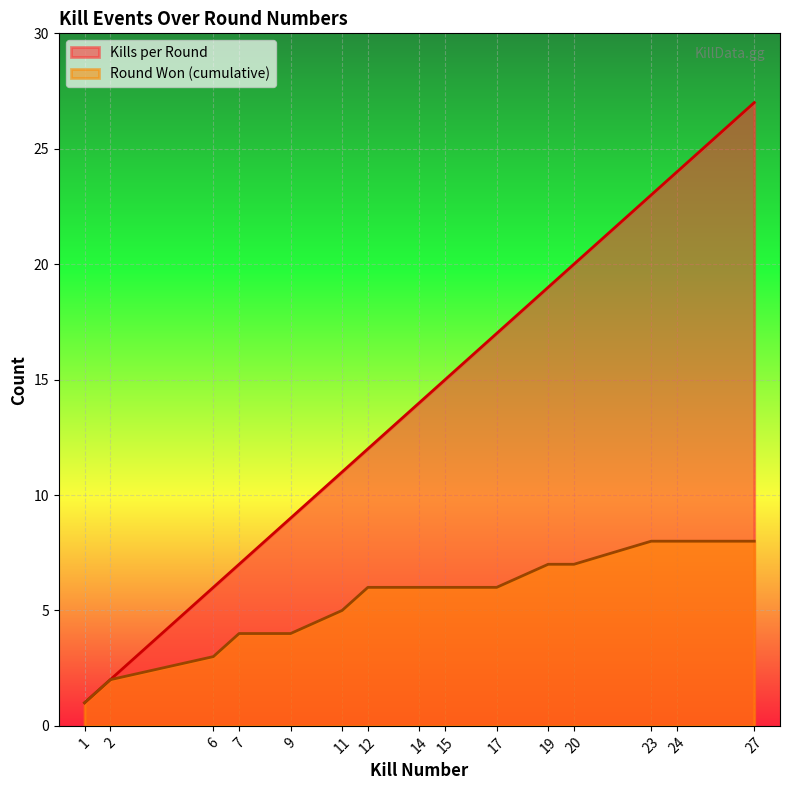

The Kills per Round series shows 20 at 20. True or false?

True